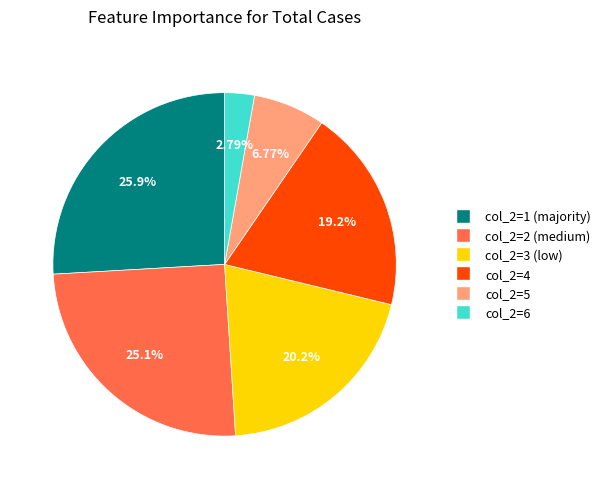

Is there any slice that represents more than half of the pie?

No